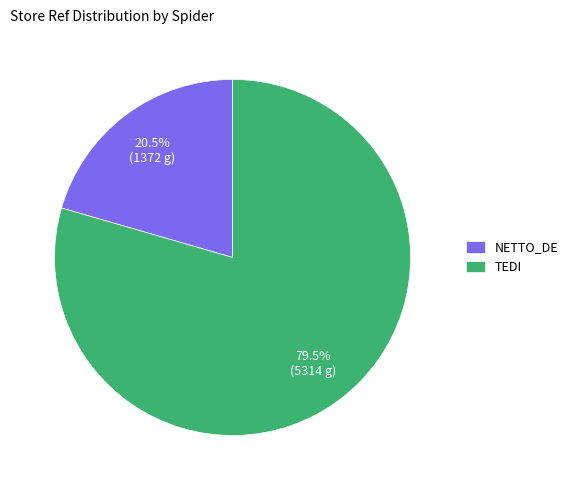

How many segments does this pie chart have?

2